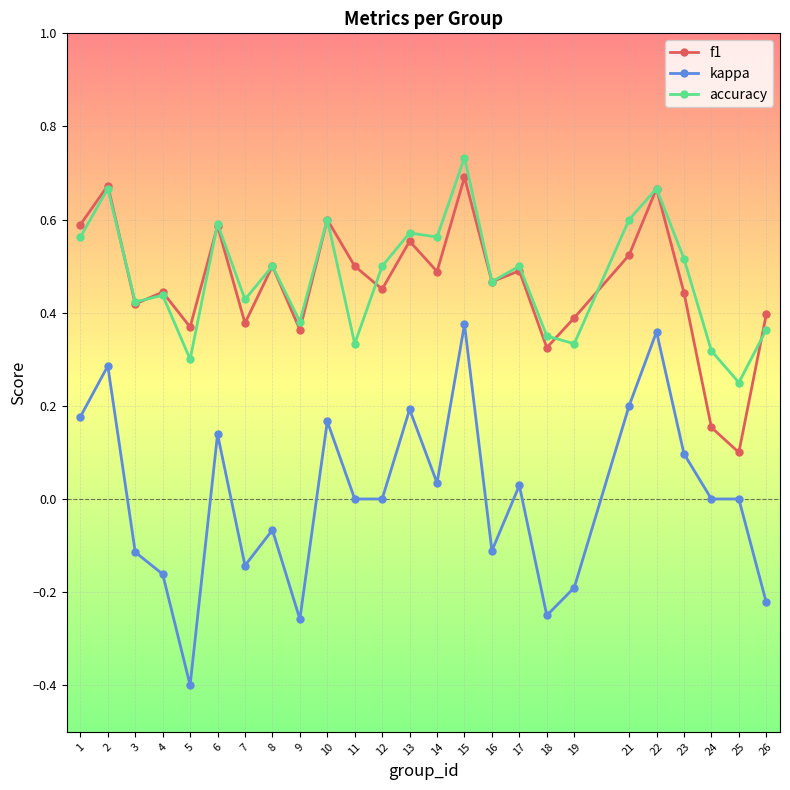

Which category has the lowest value in the kappa series?

5